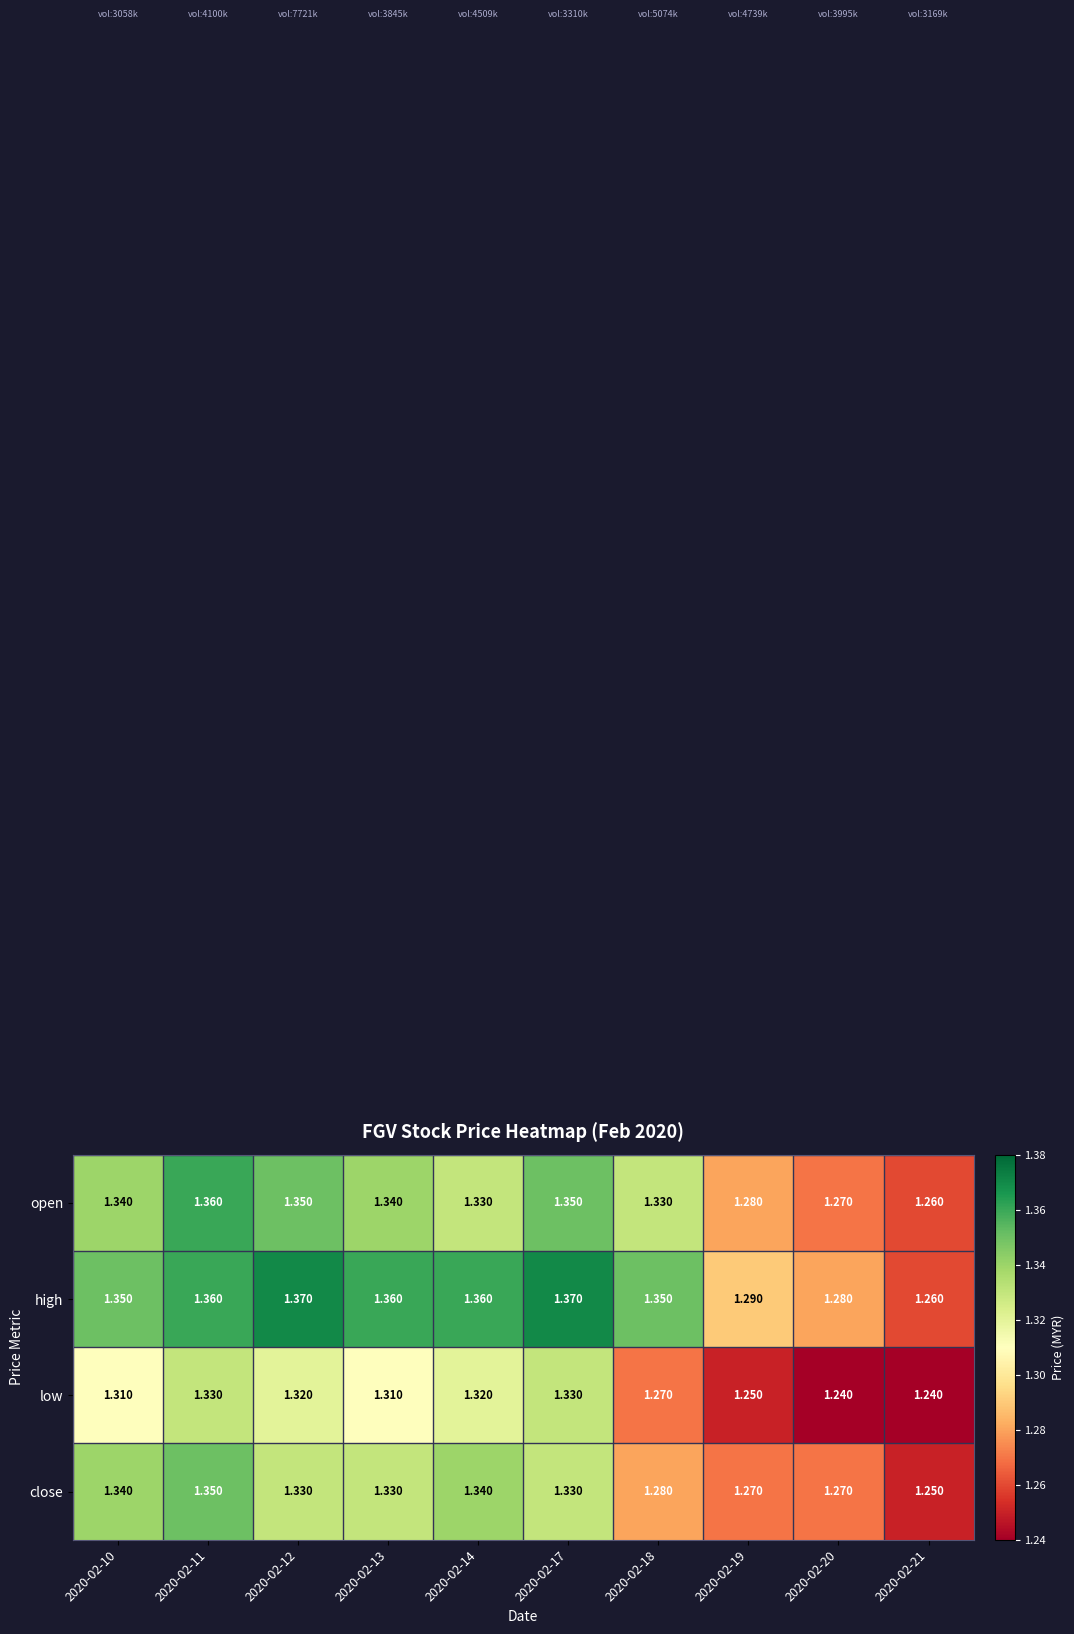

Which series has the largest range (max minus min)?

high